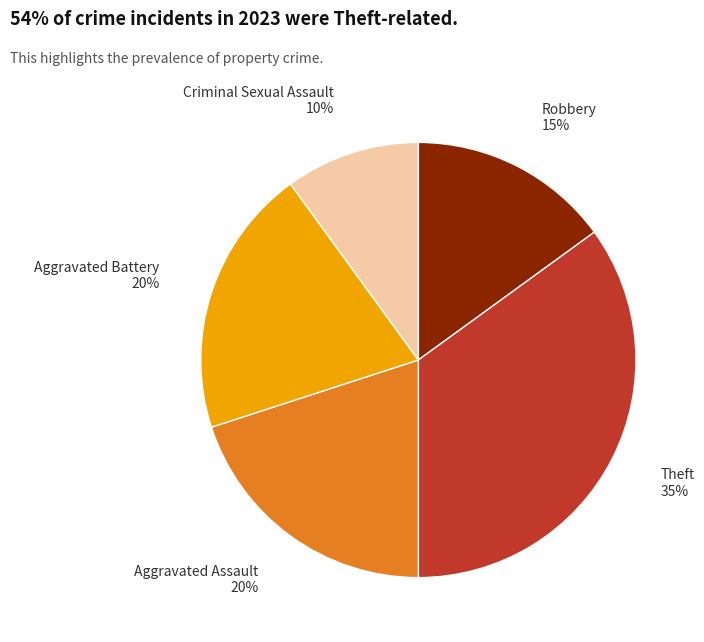

Is there any slice that represents more than half of the pie?

No